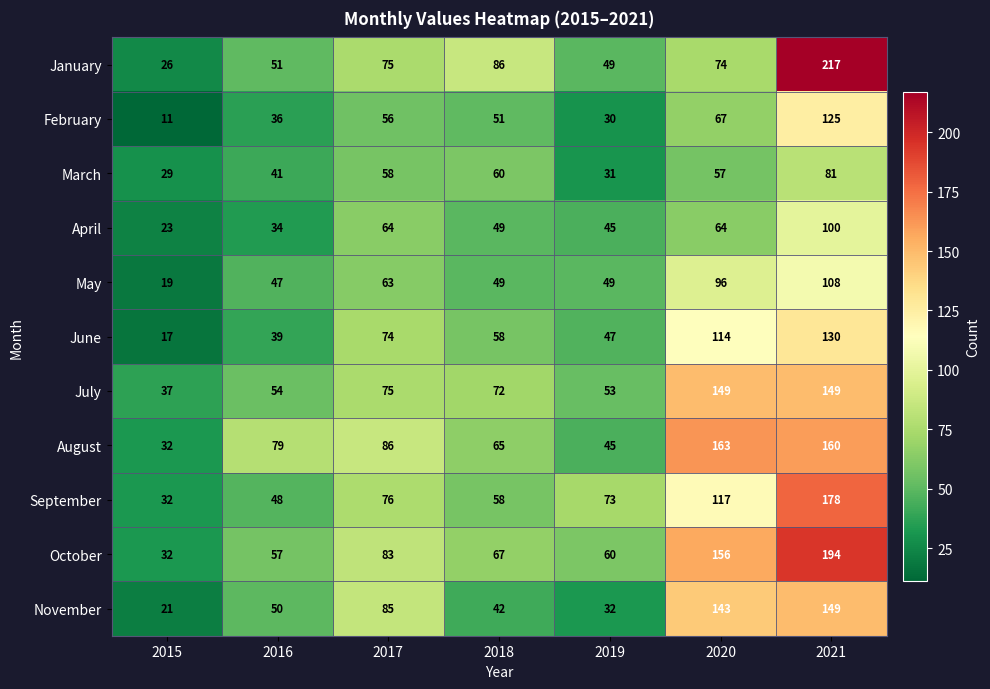

Which series has the largest total across all categories?

October